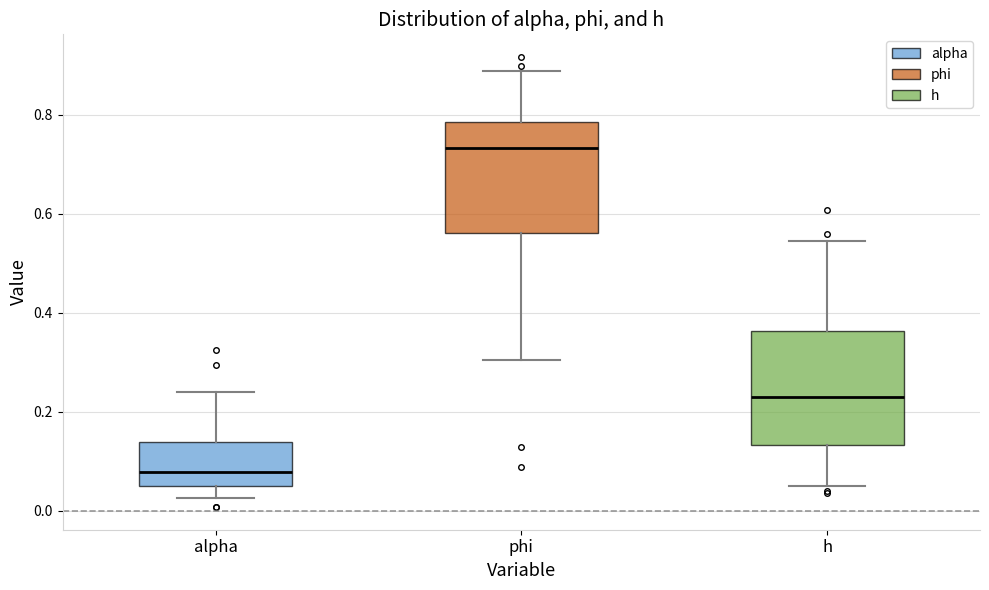

Reading left to right, transcribe this box plot: for each box, give where its median line is, the range the box spans, and where its two whiskers end, as read against the y-axis. The values are not printed on the chart, so give them approximately, as read against the axis.

alpha: median 0.08, box 0.06 to 0.14, whiskers 0.02 to 0.24
phi: median 0.74, box 0.56 to 0.78, whiskers 0.30 to 0.88
h: median 0.22, box 0.14 to 0.36, whiskers 0.04 to 0.54